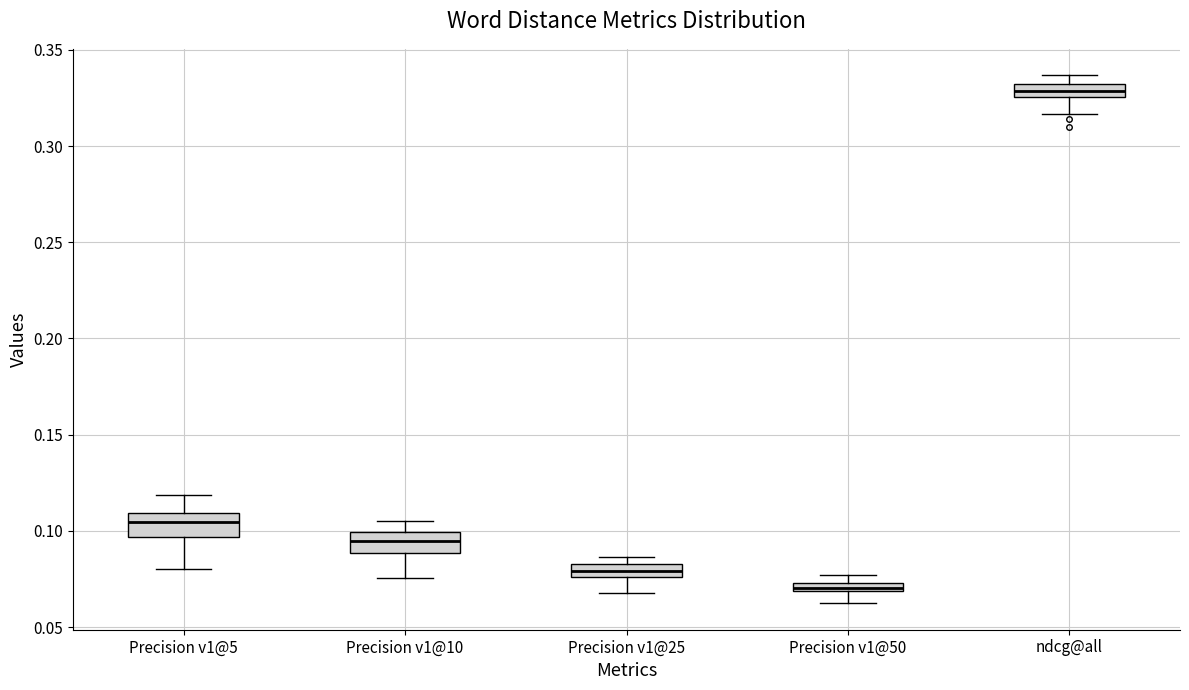

Which box has the lowest median line?

Precision v1@50